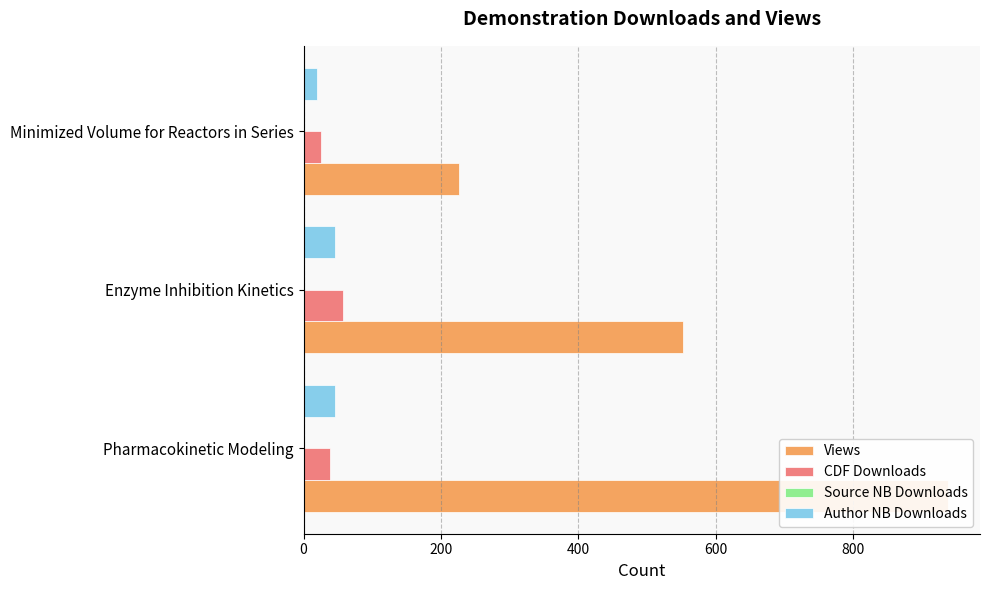

Reading right to left, transcribe all the data shown in this chart.

Views: 226.0	553.0	938.0
CDF Downloads: 25.0	57.0	38.0
Source NB Downloads: 0.2	0.2	0.2
Author NB Downloads: 20.0	46.0	46.0